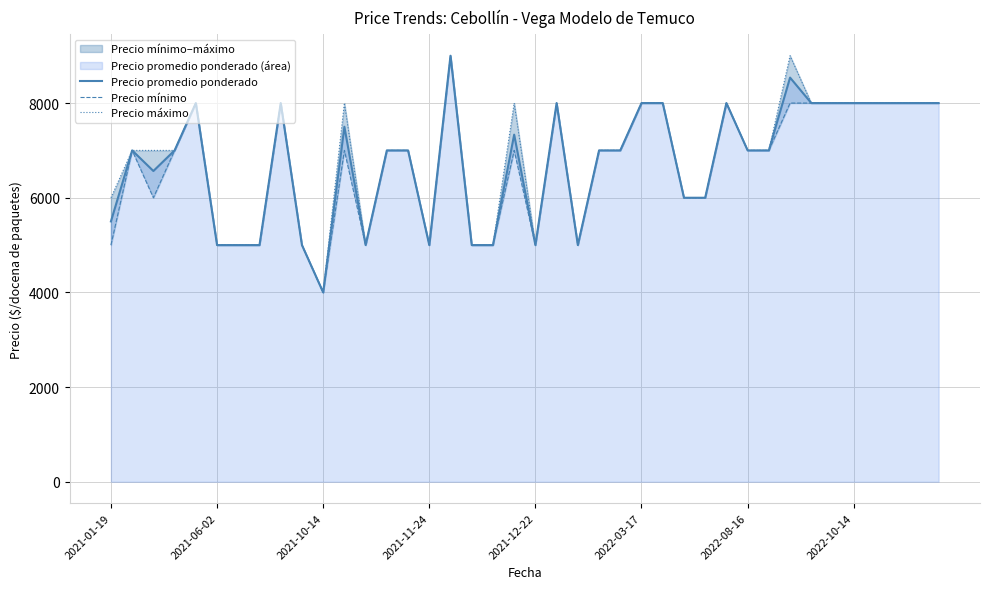

What is the maximum value for Precio promedio ponderado?

9000